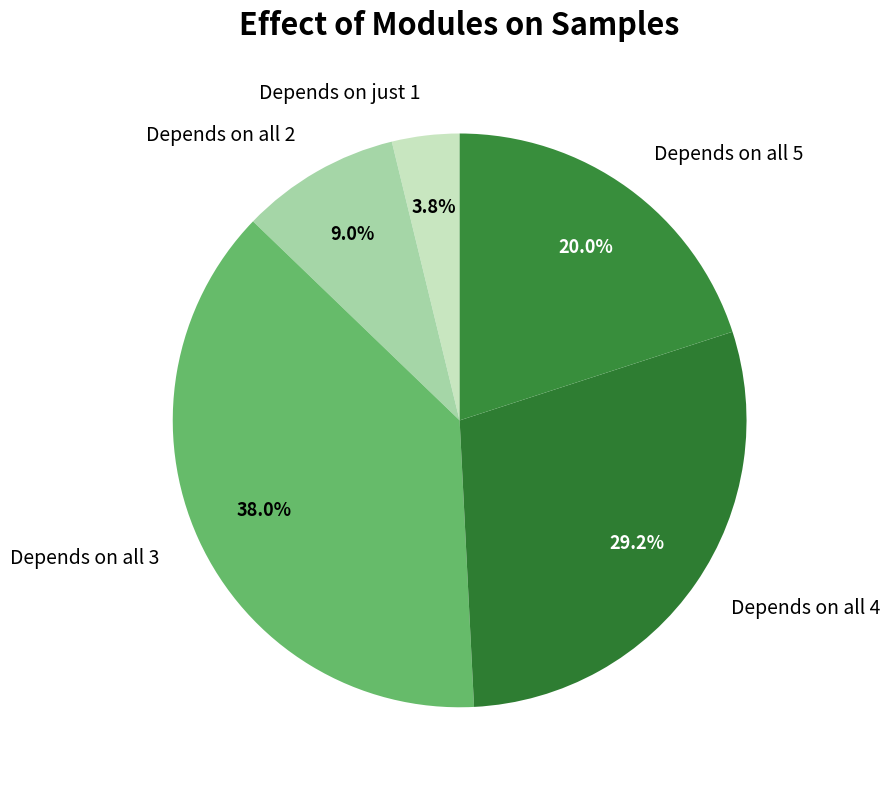

Does Depends on all 5 represent more than half of the total?

No